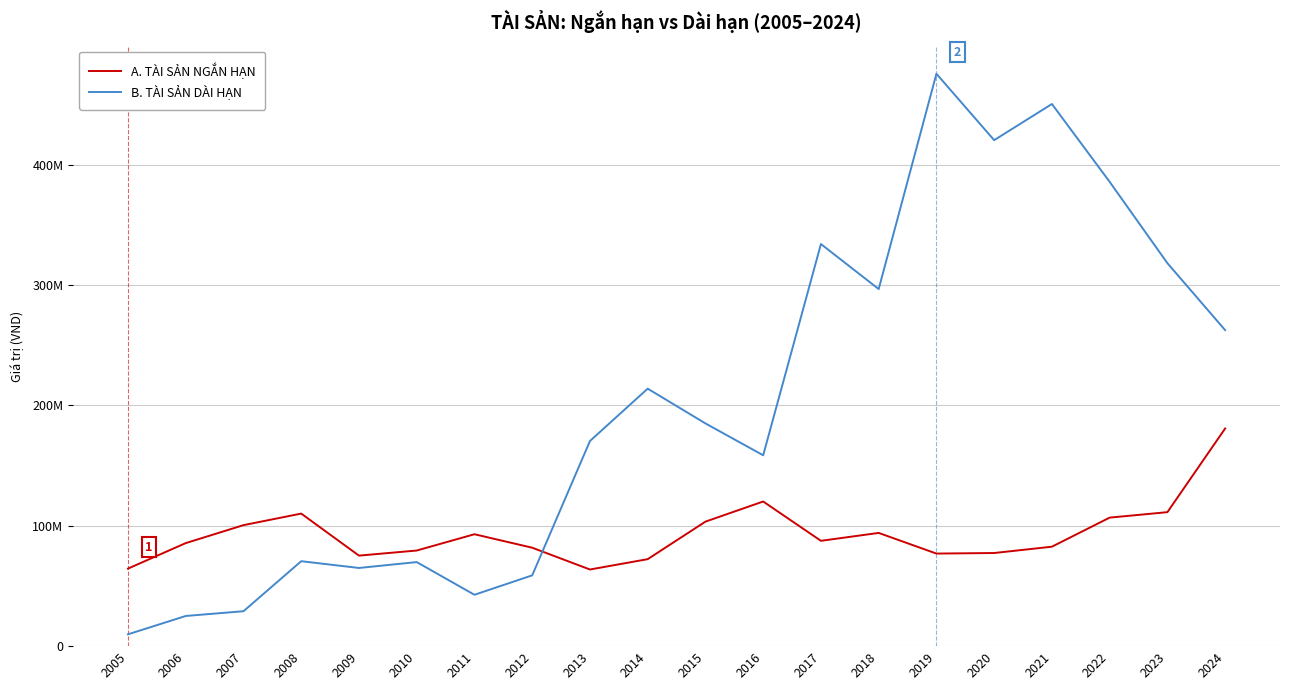

The B. TÀI SẢN DÀI HẠN series shows 95249658 at 2015. True or false?

False